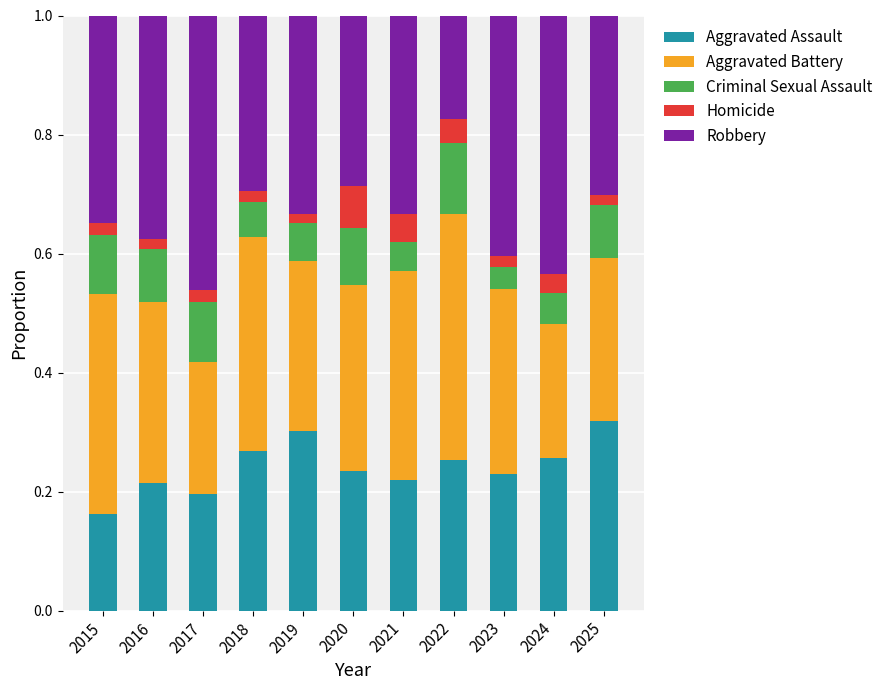

Which category has the lowest value in the Aggravated Assault series?

2015